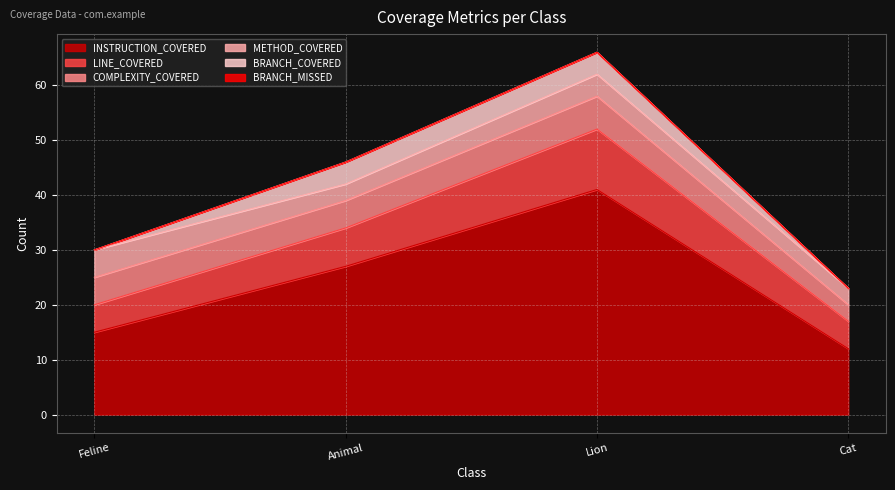

In INSTRUCTION_COVERED, how many points are higher than both neighbors (excluding endpoints)?

1